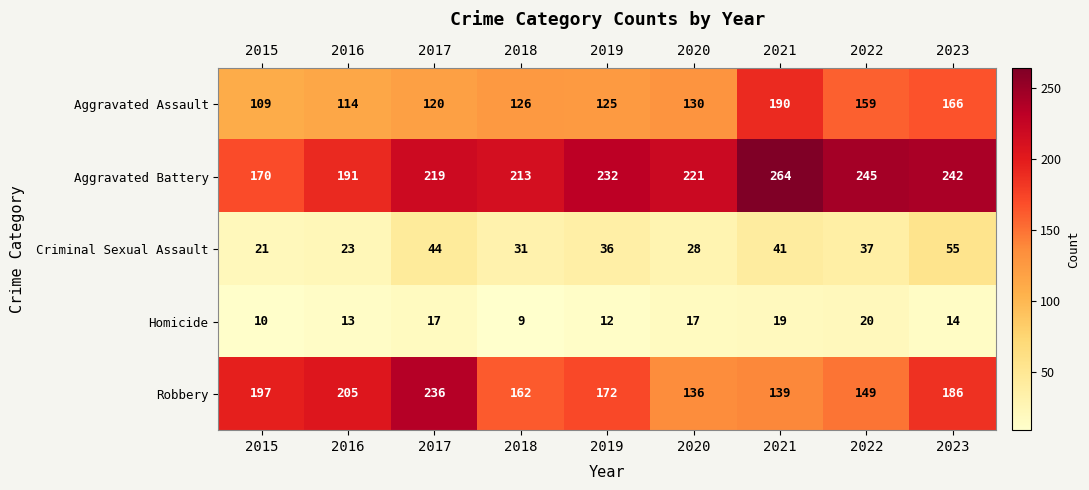

What is the sum of the Homicide values at 2022 and 2015?

30